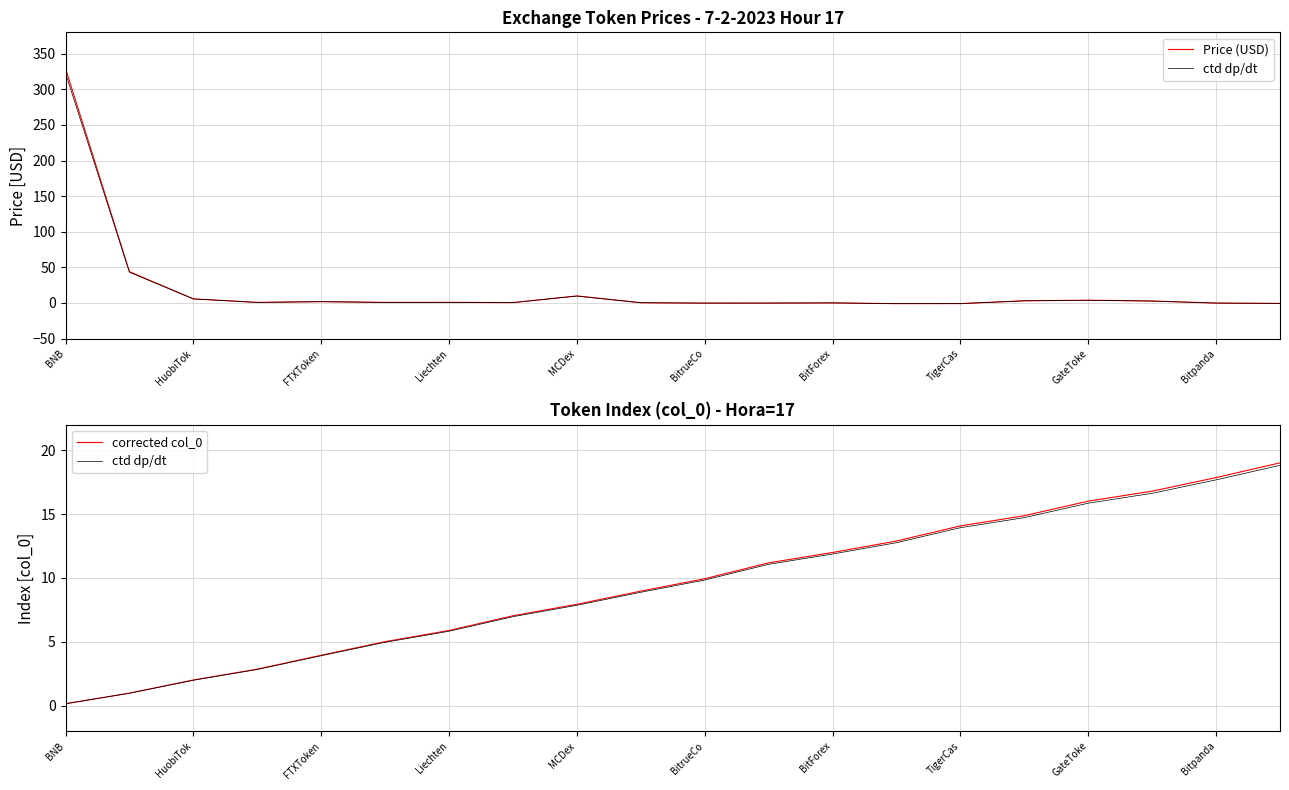

How many lines are shown in the chart?

3